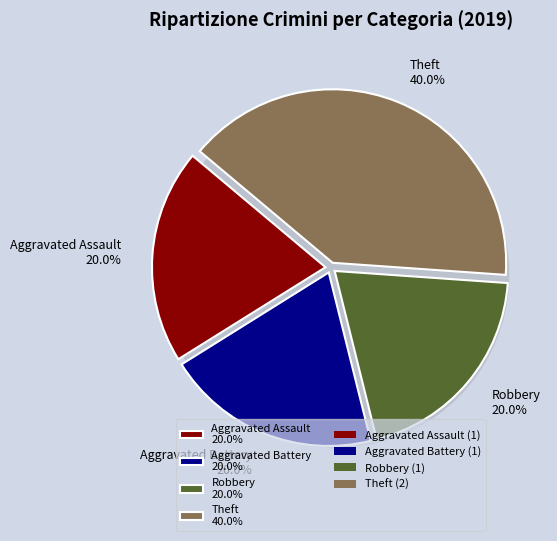

What portion of the pie excludes Aggravated Assault?

80.0%